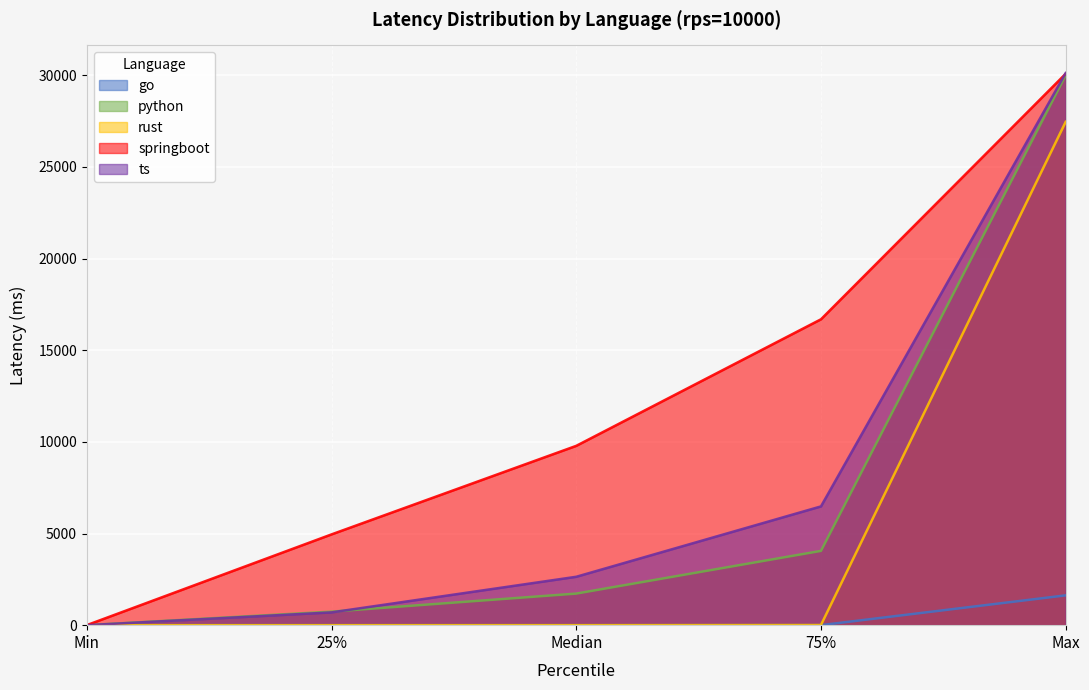

What is the label of the 2nd point from the right?

75%